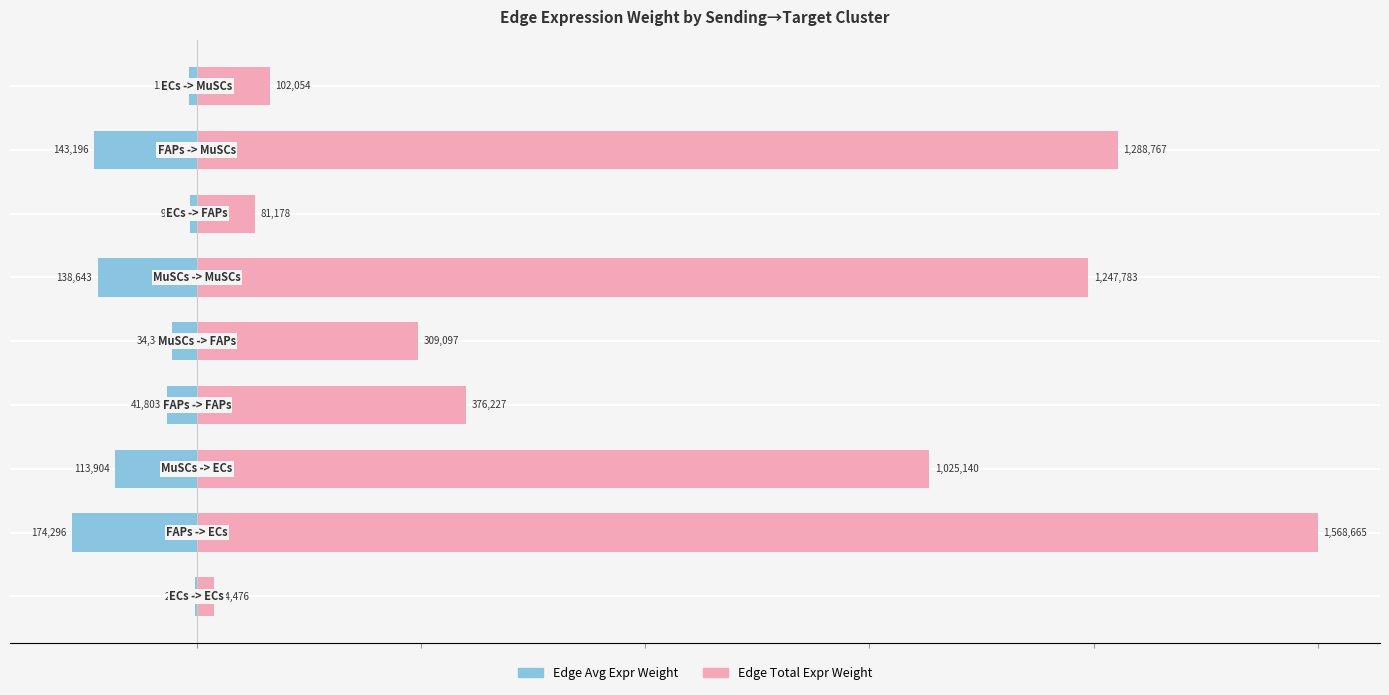

At 3, list the series in order from smallest to largest.

Edge Avg Expr Weight, Edge Total Expr Weight